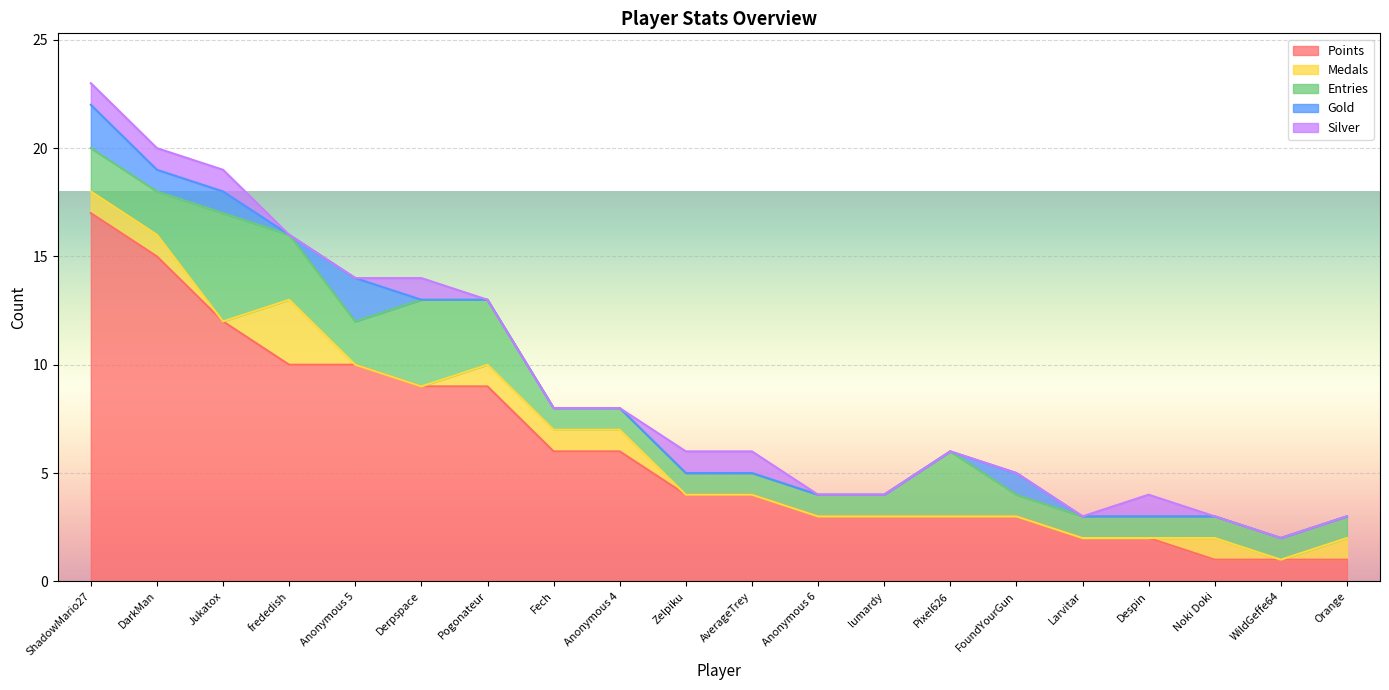

What is the difference between the second highest and second lowest values in the Silver series?

1